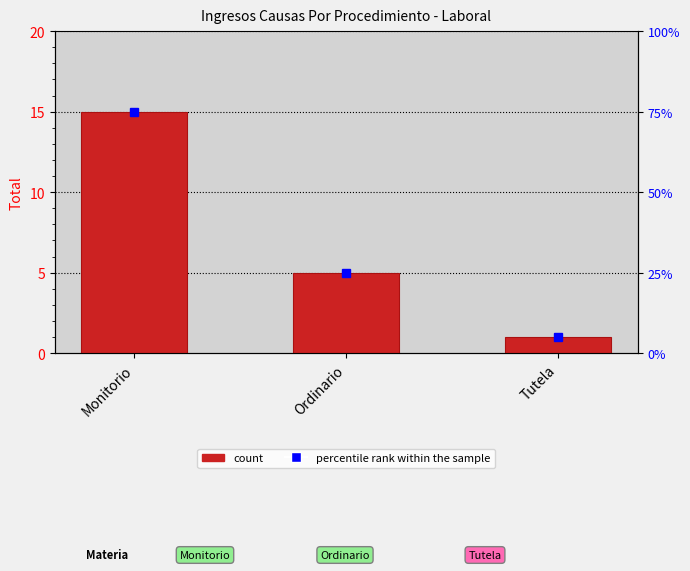

What is the ratio of the value at Ordinario to the value at Monitorio?

0.3